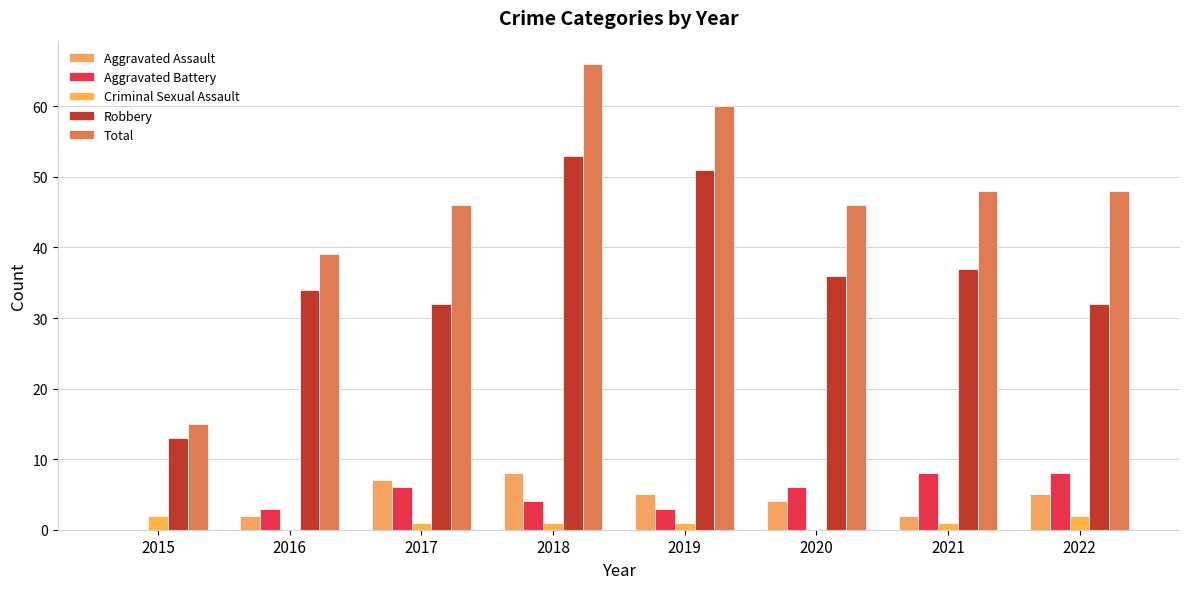

Reading left to right, transcribe all the data shown in this chart.

Aggravated Assault: 0	2	7	8	5	4	2	5
Aggravated Battery: 0	3	6	4	3	6	8	8
Criminal Sexual Assault: 2	0	1	1	1	0	1	2
Robbery: 13	34	32	53	51	36	37	32
Total: 15	39	46	66	60	46	48	48